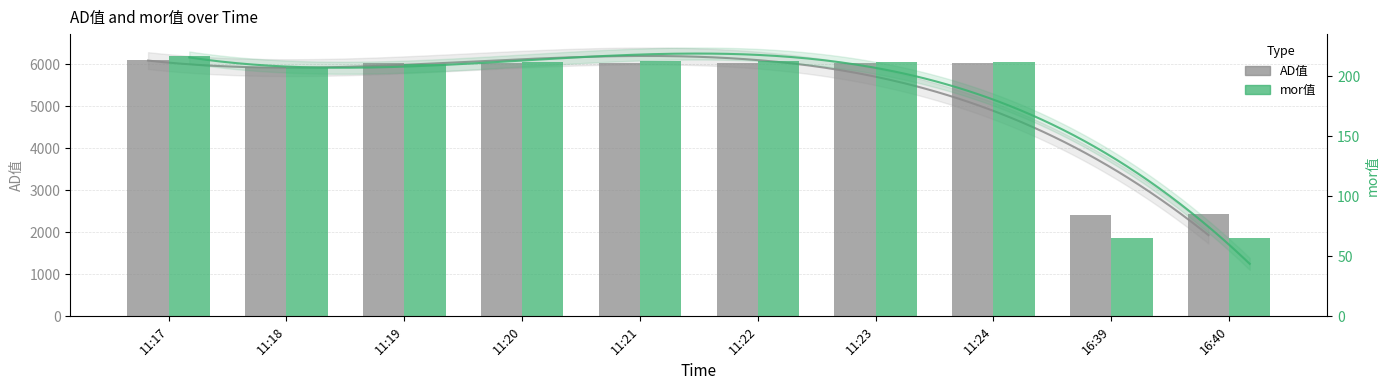

What is the label of the 10th bar from the left?

16:40